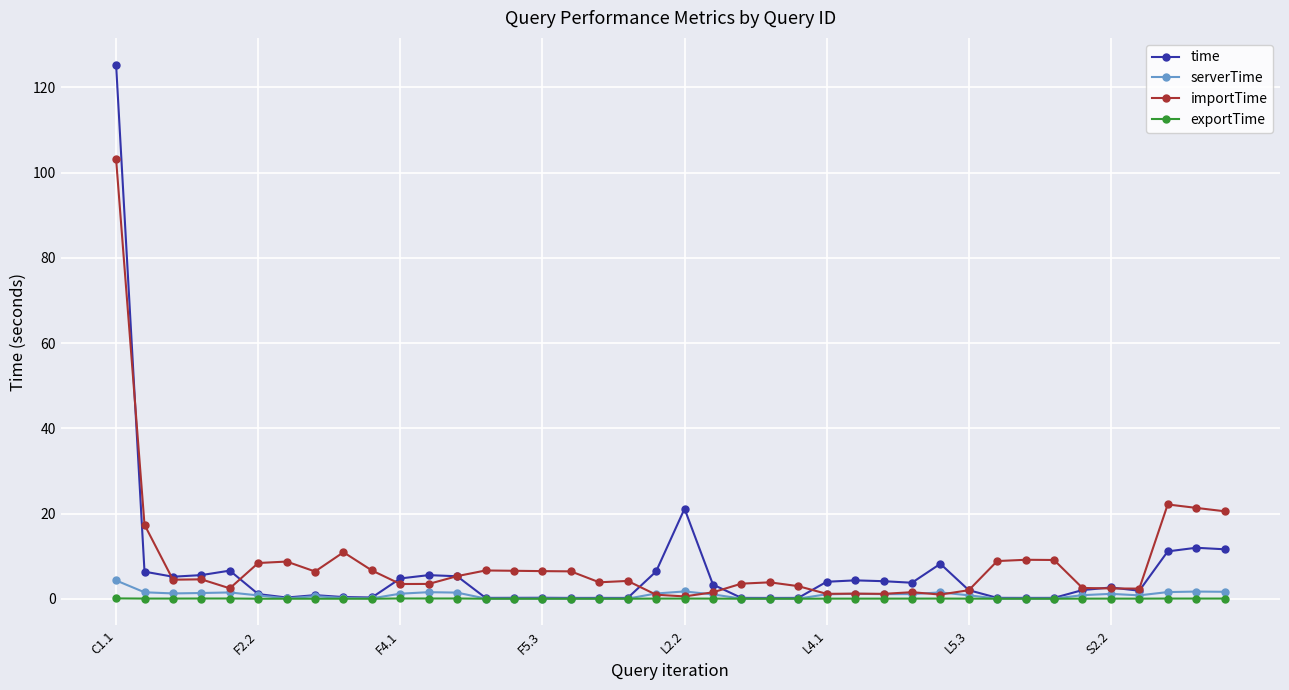

What is the maximum value shown in the chart?

125.4